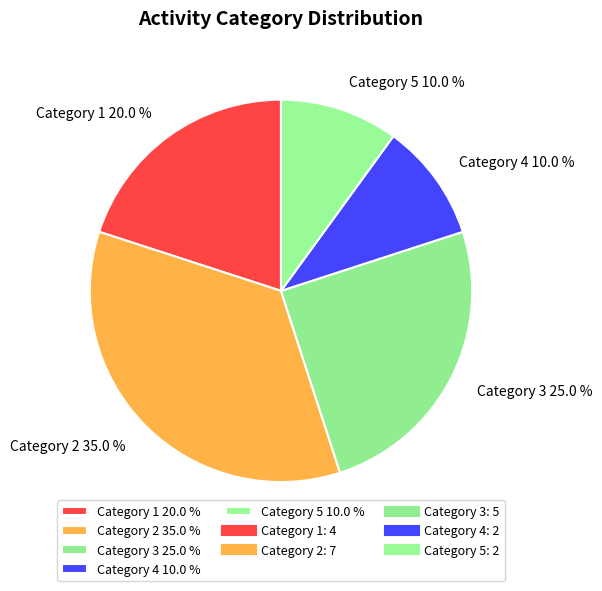

How many segments does this pie chart have?

5